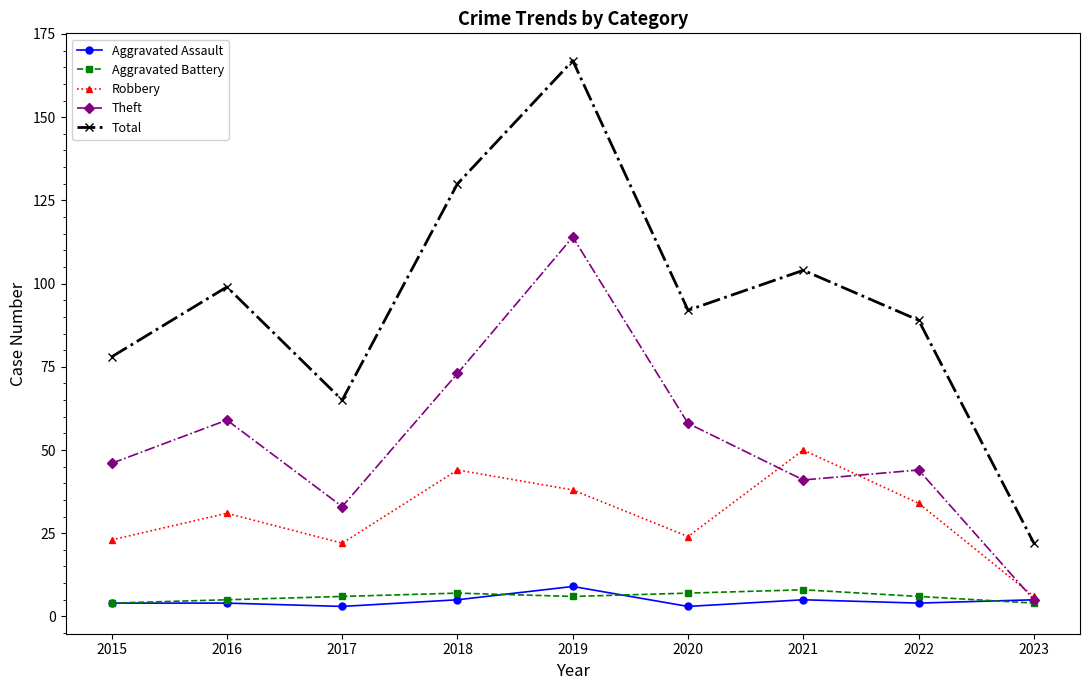

True or false: Total and Aggravated Assault intersect in this chart.

False